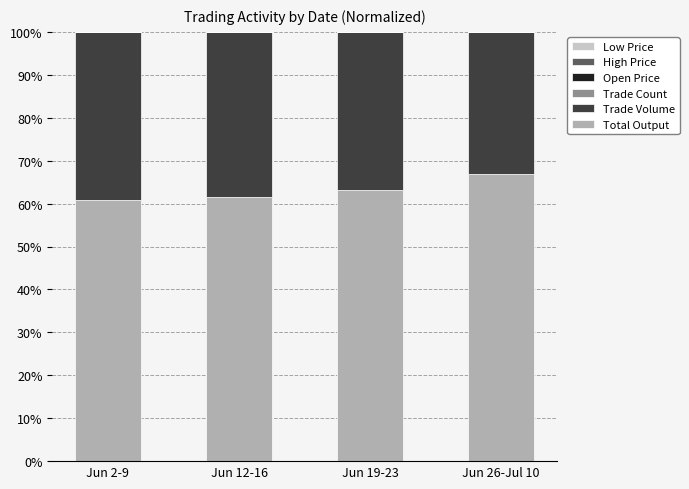

The value of Total Output at Jun 26-Jul 10 is 66.9. True or false?

True